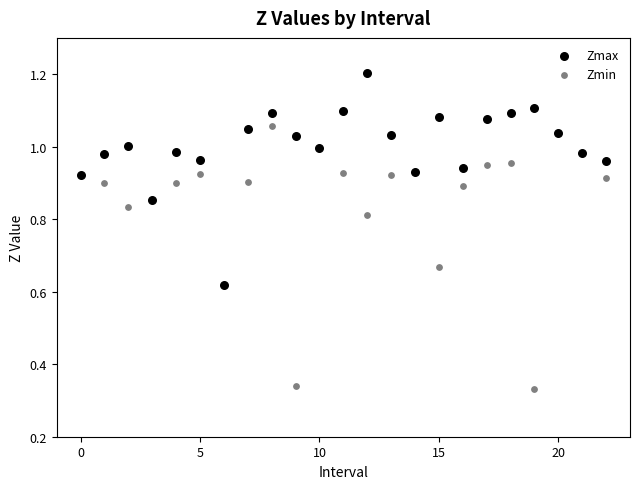

What are all the series names shown in the legend?

Zmax, Zmin